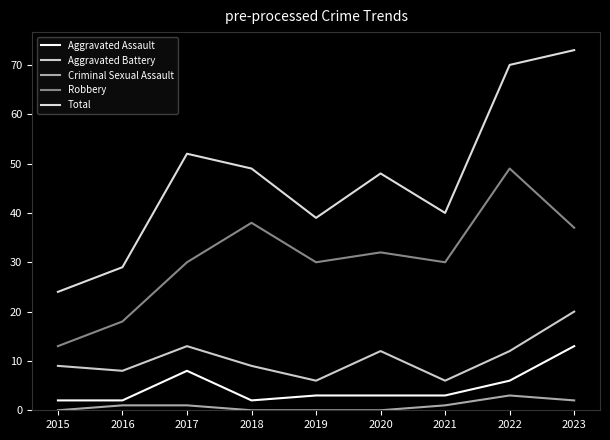

What is the difference between the maximum and minimum values in the Aggravated Assault series?

11